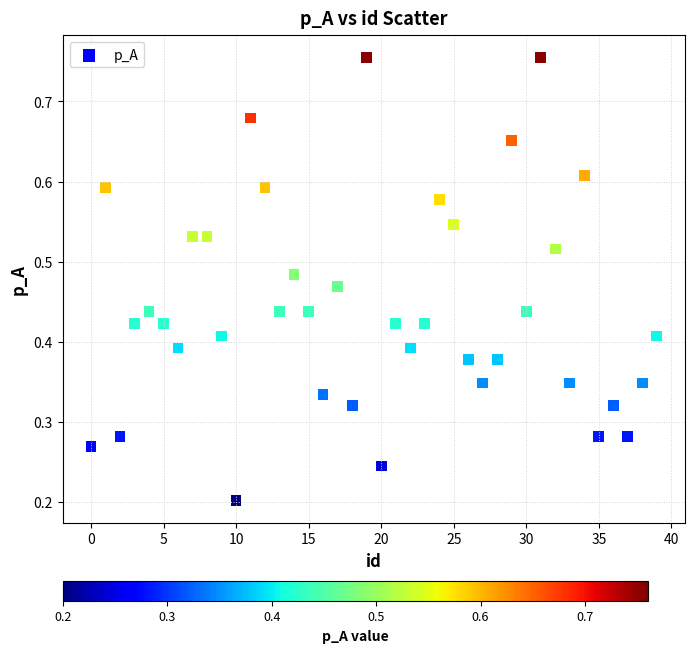

How many points are shown in the scatter plot?

40